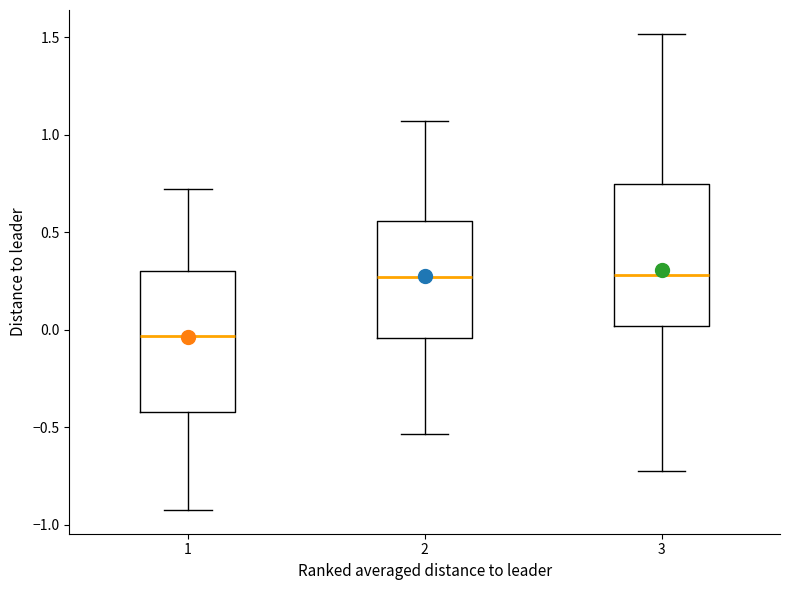

Reading left to right, transcribe this box plot: for each box, give where its median line is, the range the box spans, and where its two whiskers end, as read against the y-axis. The values are not printed on the chart, so give them approximately, as read against the axis.

1: median -0.05, box -0.40 to 0.30, whiskers -0.90 to 0.70
2: median 0.25, box -0.05 to 0.55, whiskers -0.55 to 1.05
3: median 0.30, box 0.00 to 0.75, whiskers -0.75 to 1.50